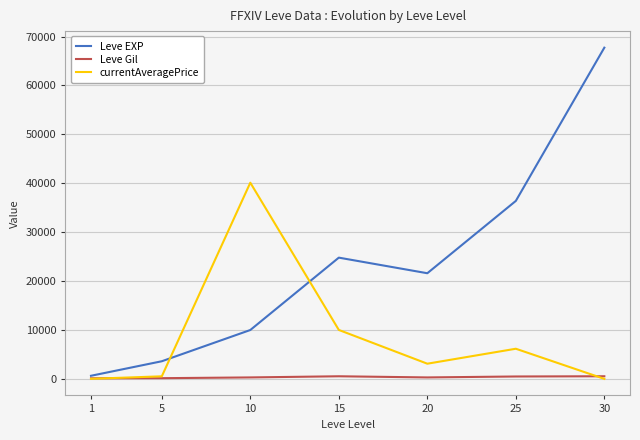

The value of currentAveragePrice at 15 is 10004.5. True or false?

True